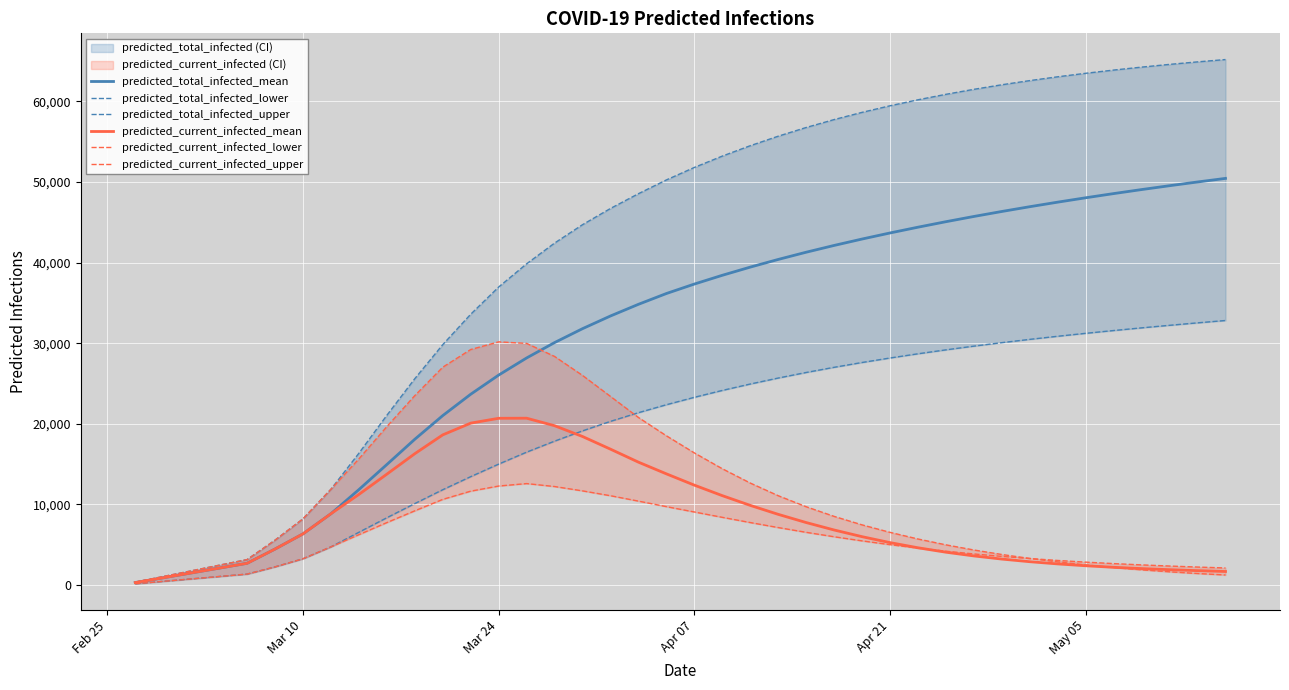

Which label corresponds to the smallest value in the chart?

Feb 25